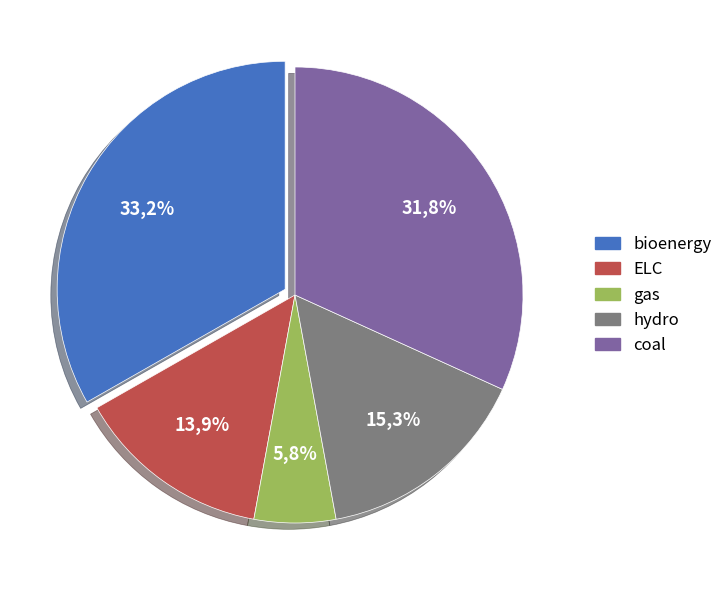

True or false: gas accounts for 21% of the total.

False